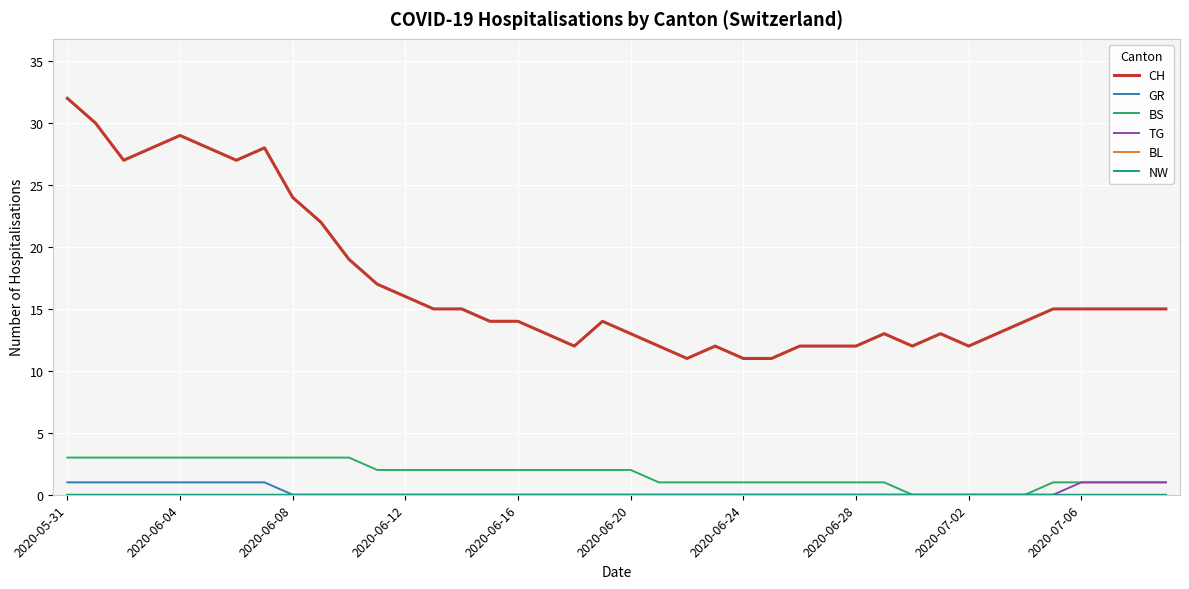

At which category is the sum across all series the highest?

2020-05-31